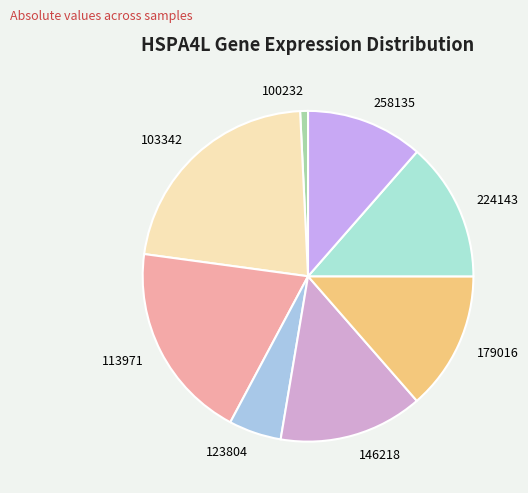

How many segments does this pie chart have?

8